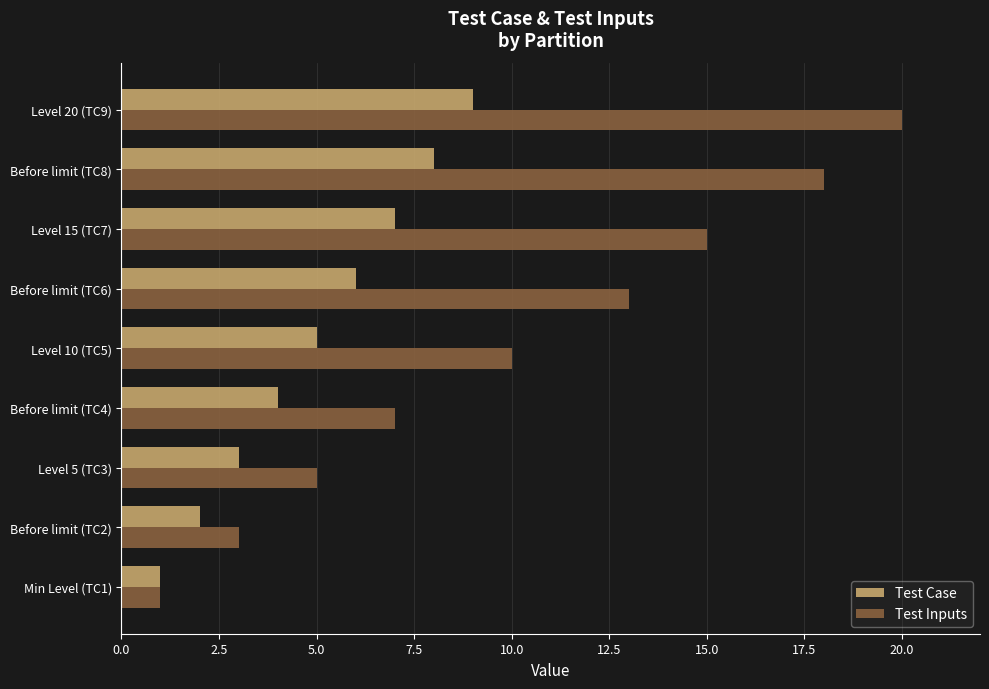

Which series has the largest range (max minus min)?

Test Inputs